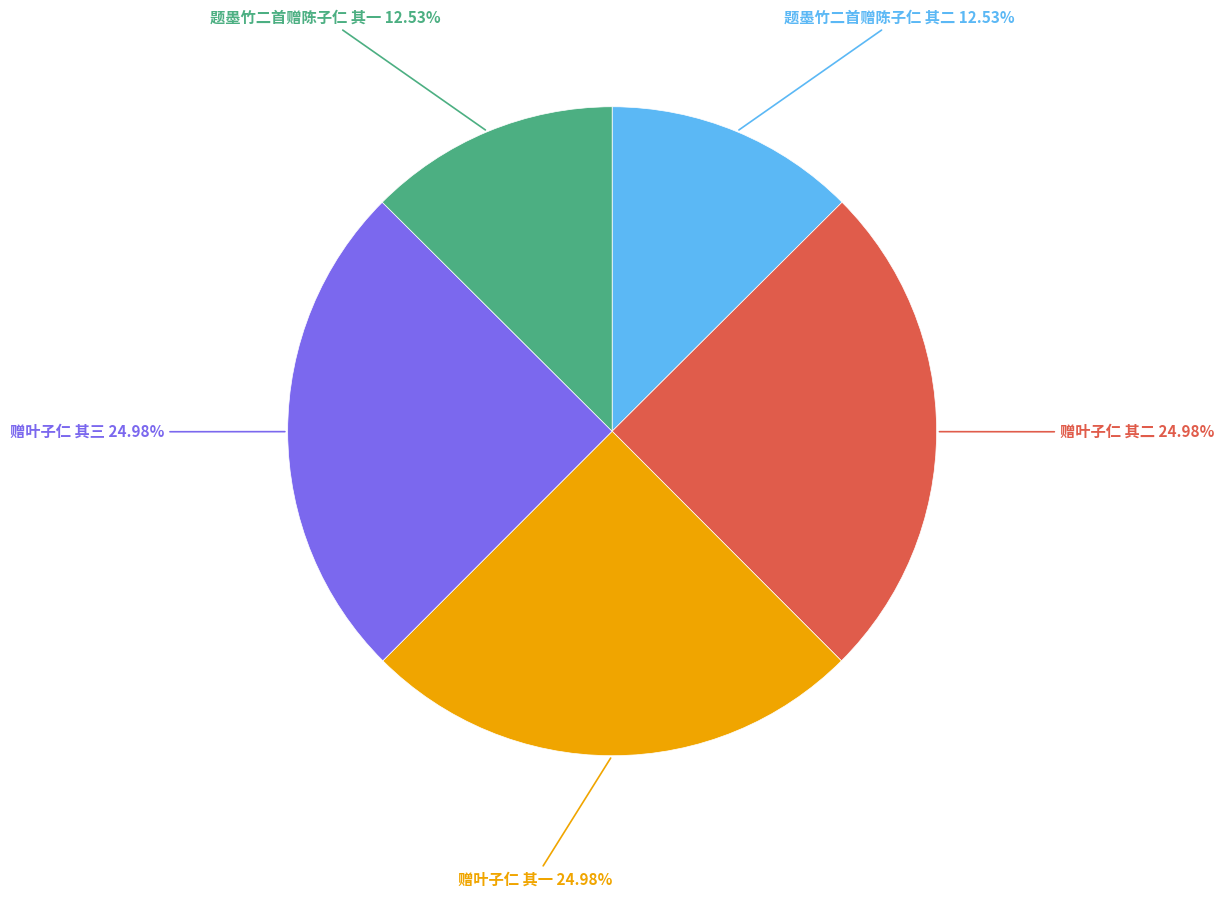

To the nearest percent, what portion does 题墨竹二首赠陈子仁 其二 represent?

13%